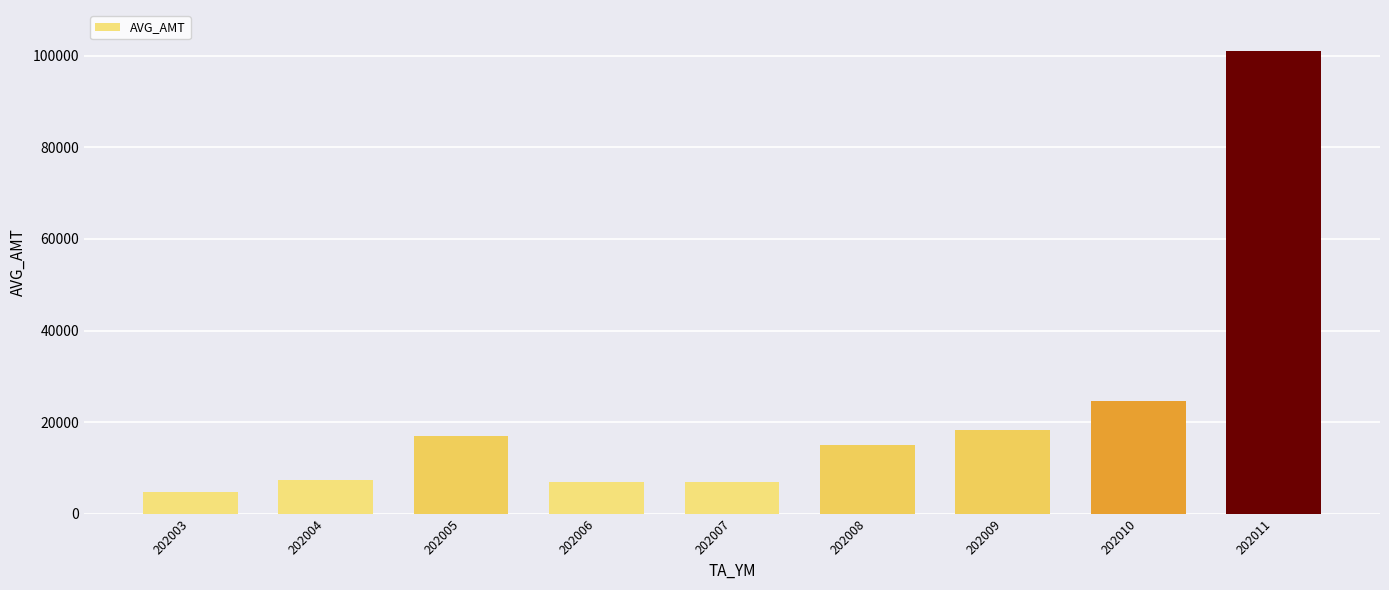

Where is the data nearest to the value 52875?

202010